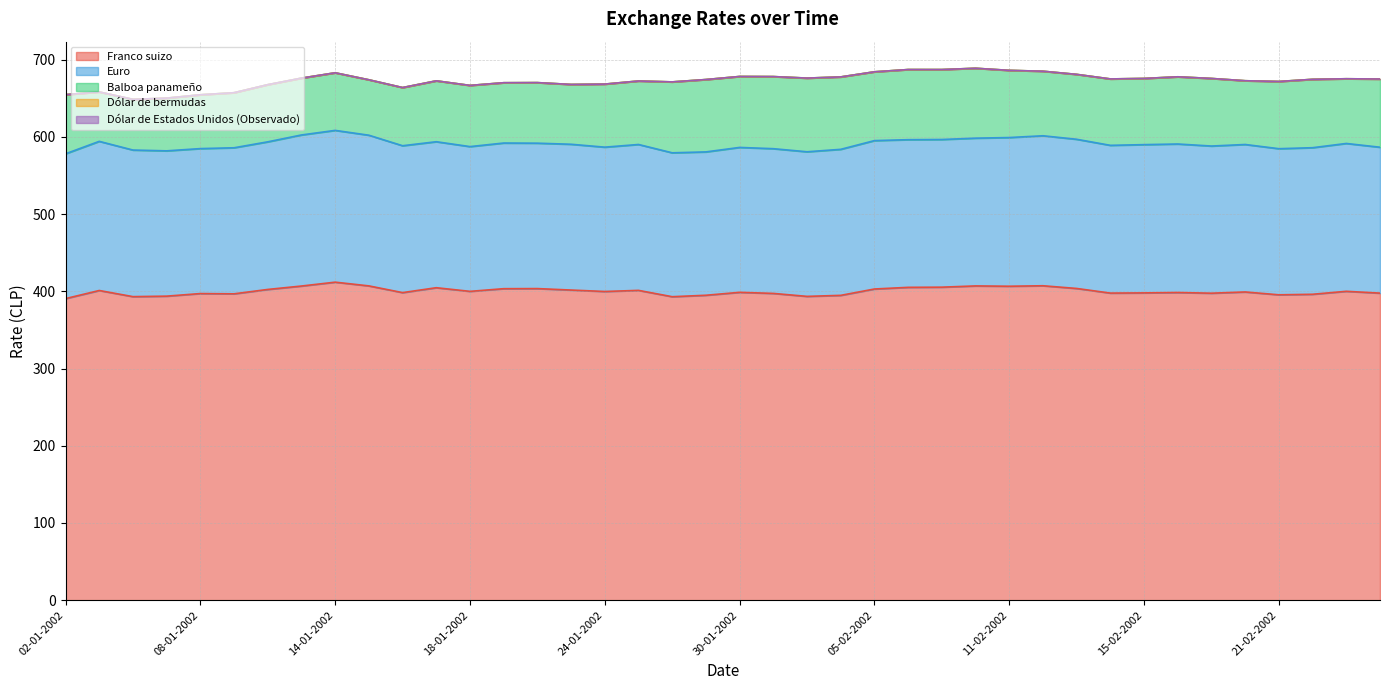

What is the sum of all Franco suizo values?

16005.5